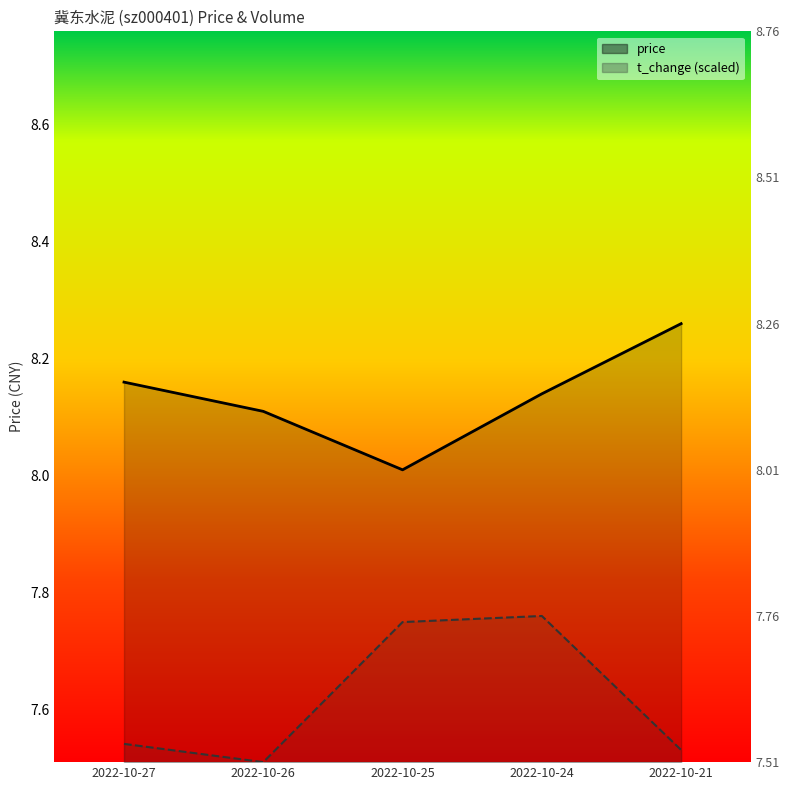

What is the spread (max minus min) of values at 2022-10-24?

0.4